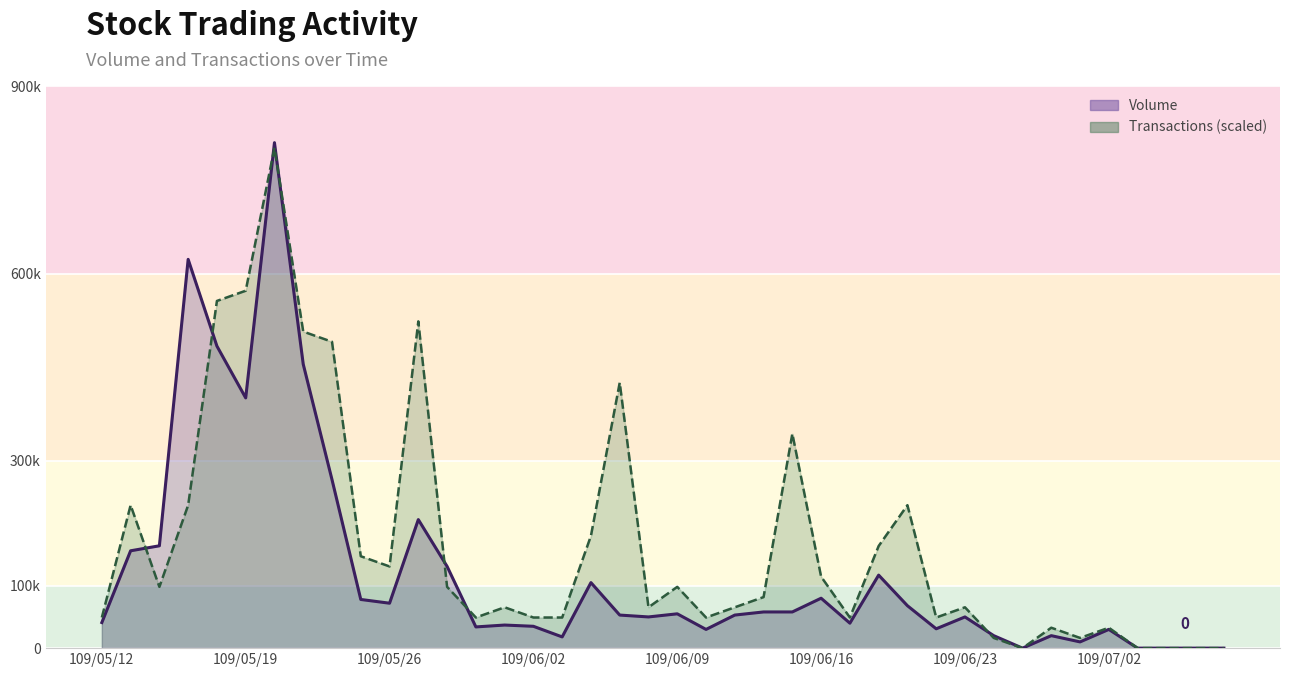

What is the sum of the values at 12 and 38?

131000